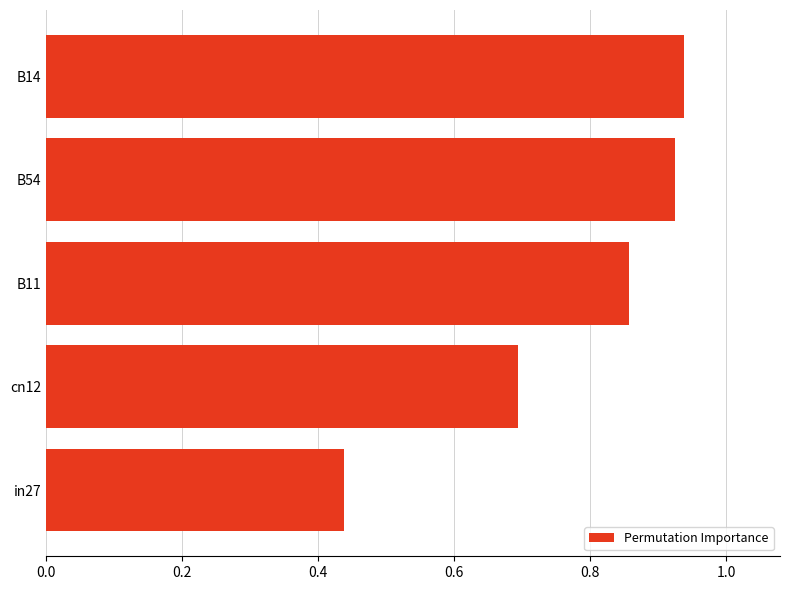

At which label is the value closest to 0?

in27